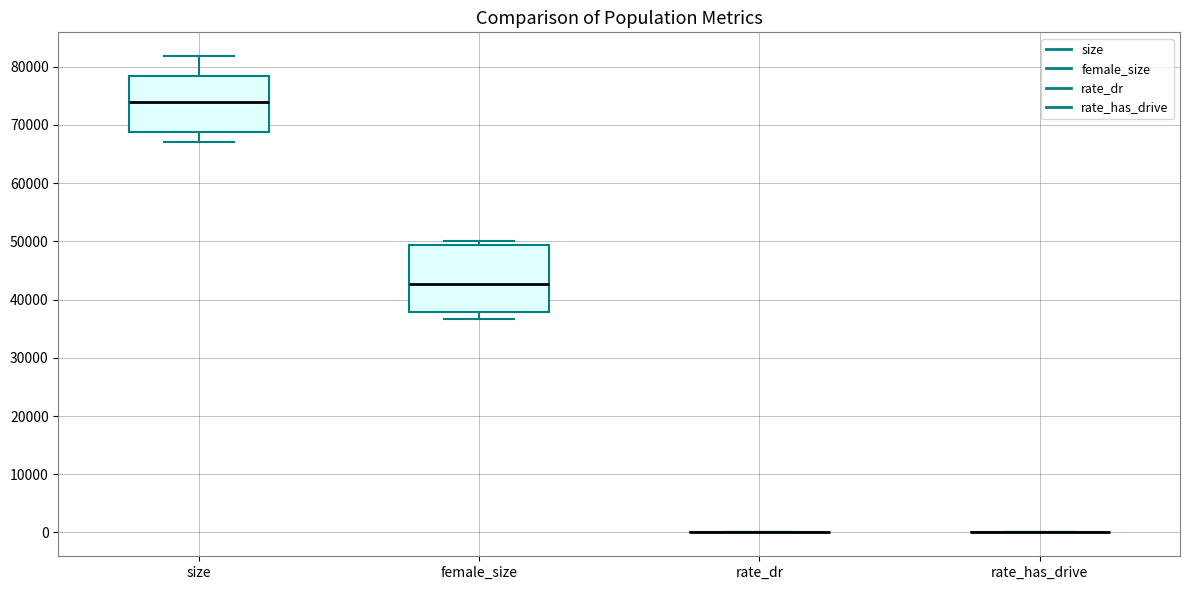

Reading left to right, transcribe this box plot: for each box, give where its median line is, the range the box spans, and where its two whiskers end, as read against the y-axis. The values are not printed on the chart, so give them approximately, as read against the axis.

size: median 74000, box 69000 to 78000, whiskers 67000 to 82000
female_size: median 43000, box 38000 to 49000, whiskers 37000 to 50000
rate_dr: box collapsed to a line at 0, whiskers 0 to 0
rate_has_drive: box collapsed to a line at 0, whiskers 0 to 0